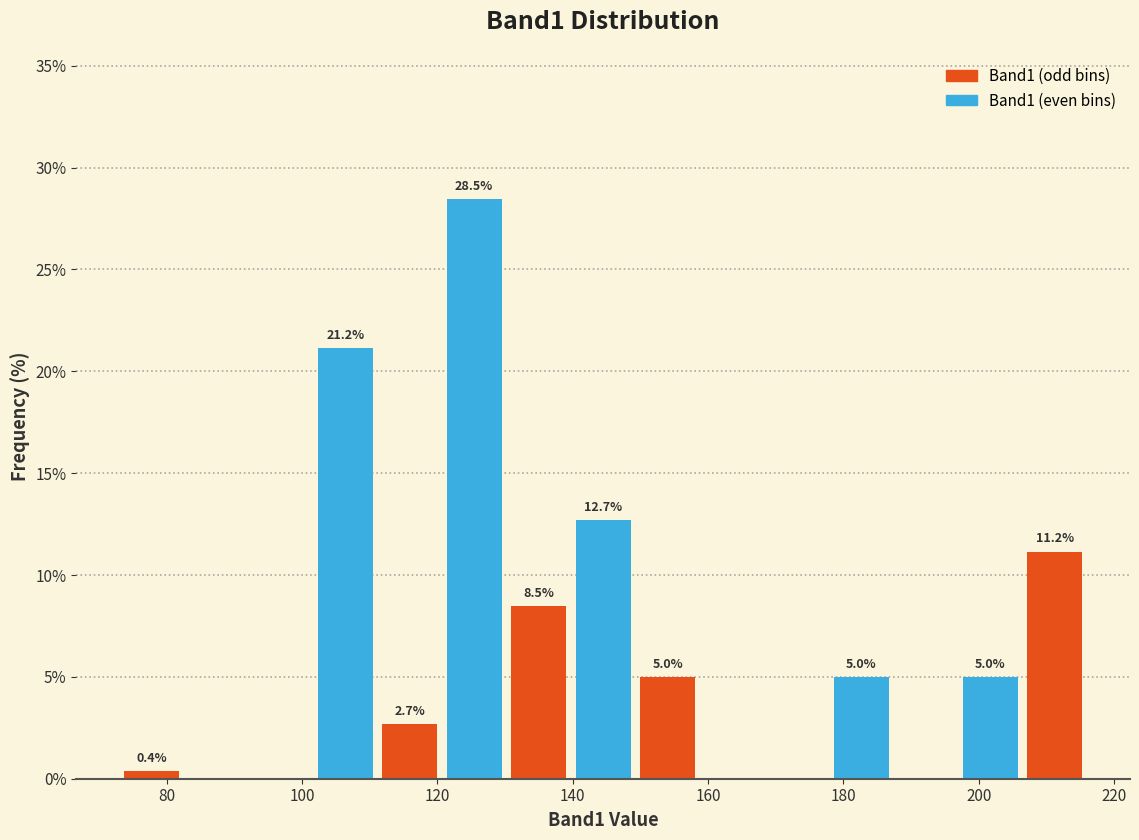

Over which range of the x-axis is the bar tallest?

120 to 130